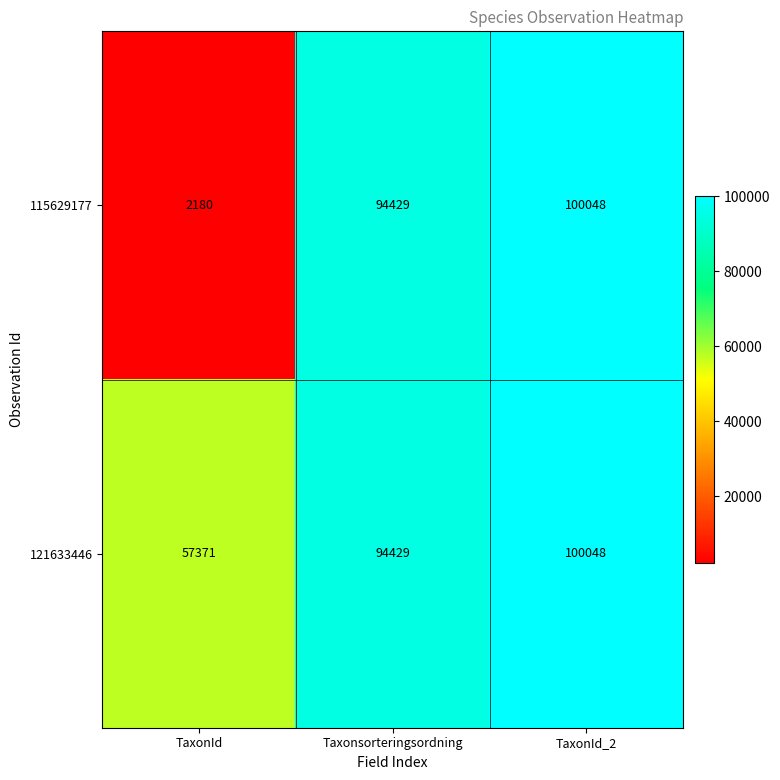

Which series has the widest spread of values?

115629177